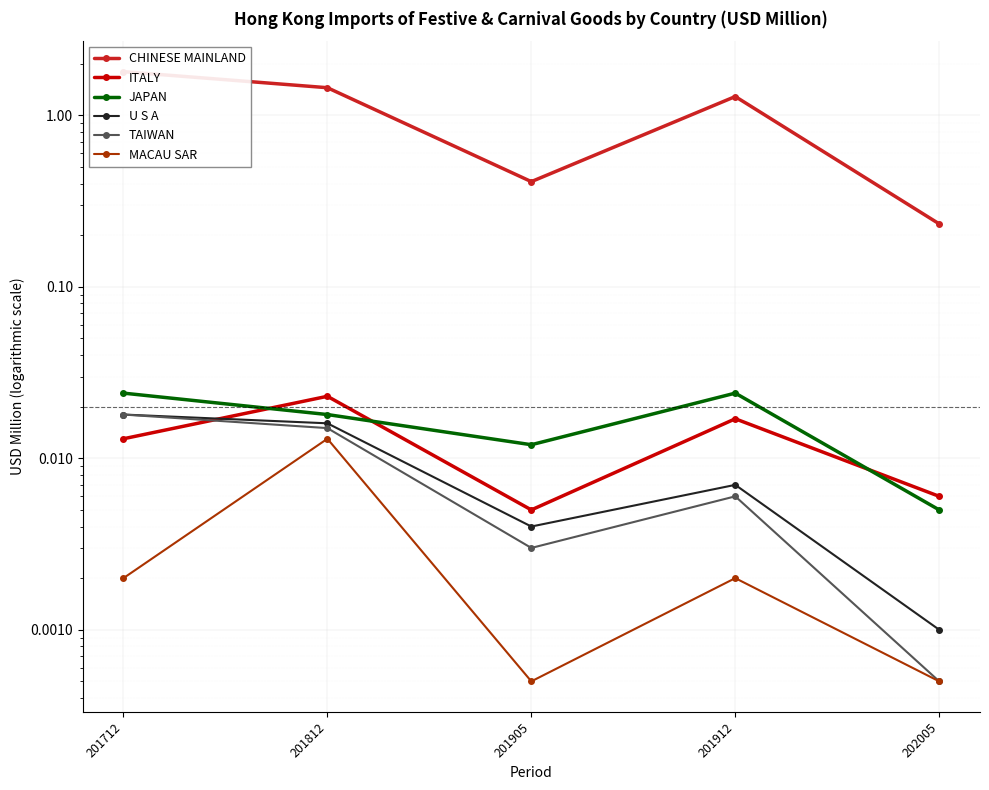

Where is ITALY nearest to the value 0?

201905